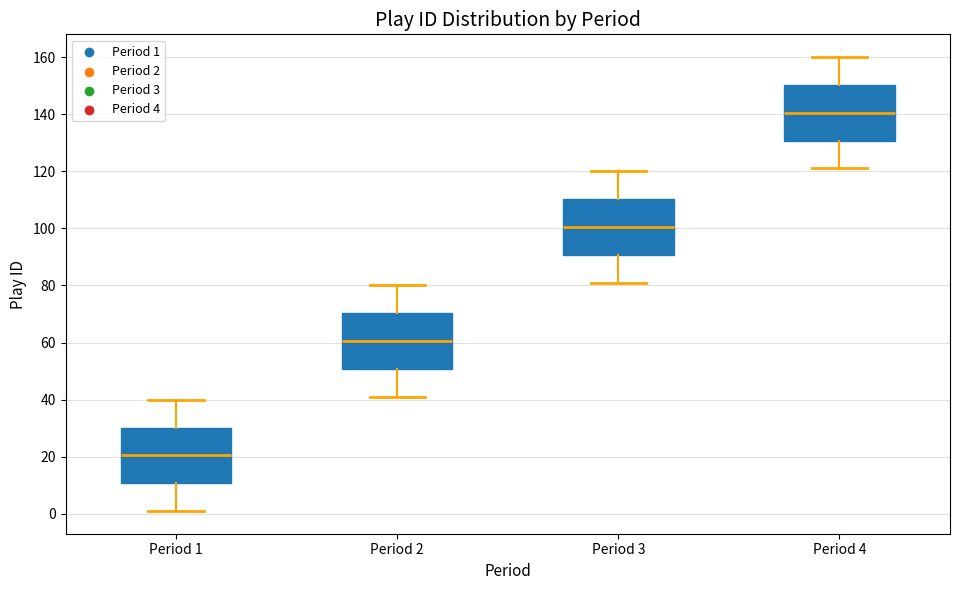

Which box has the highest median line?

Period 4